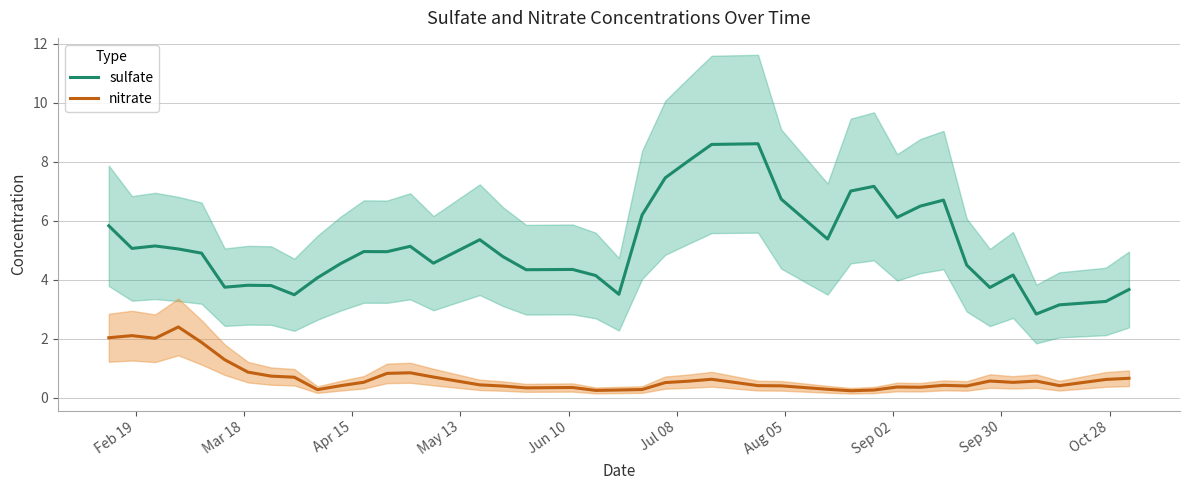

How many values in the sulfate series exceed 4?

30